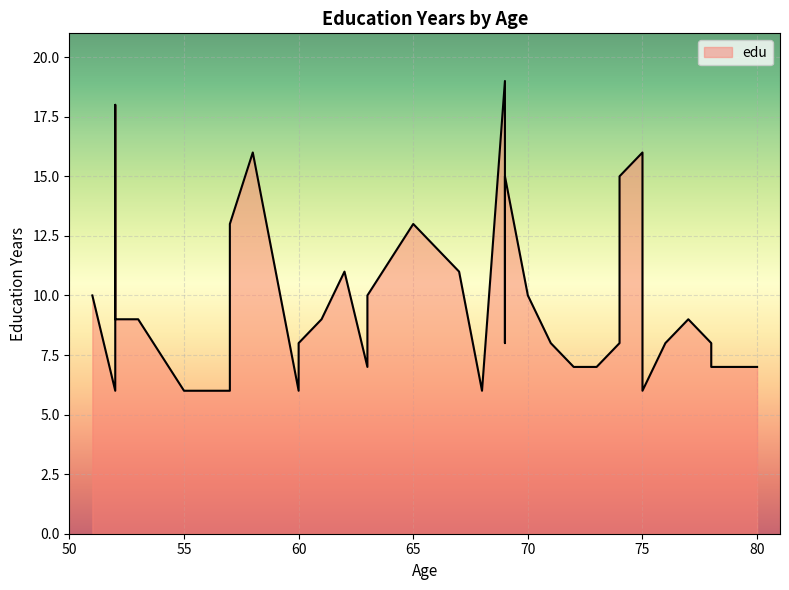

Which has a higher value, 65 or 74?

74